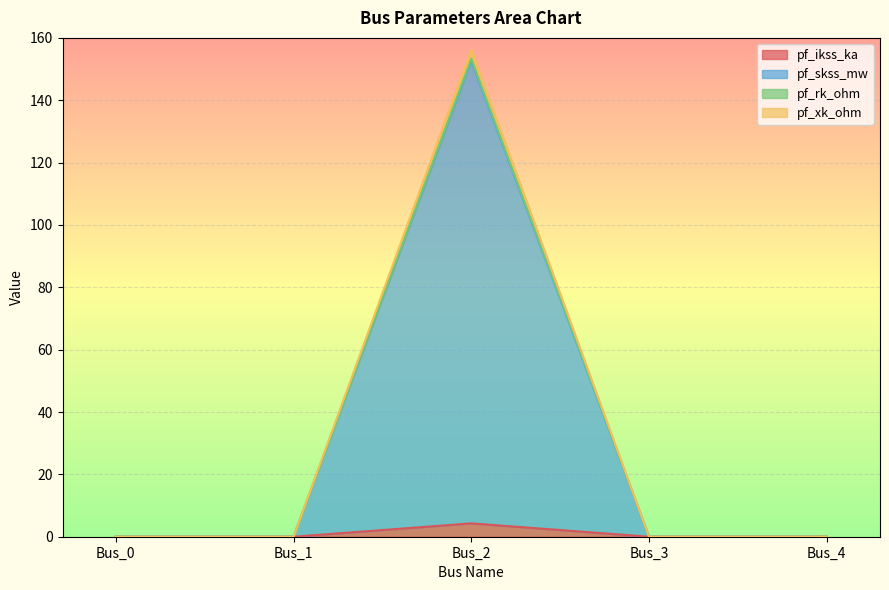

True or false: pf_ikss_ka and pf_xk_ohm intersect in this chart.

False